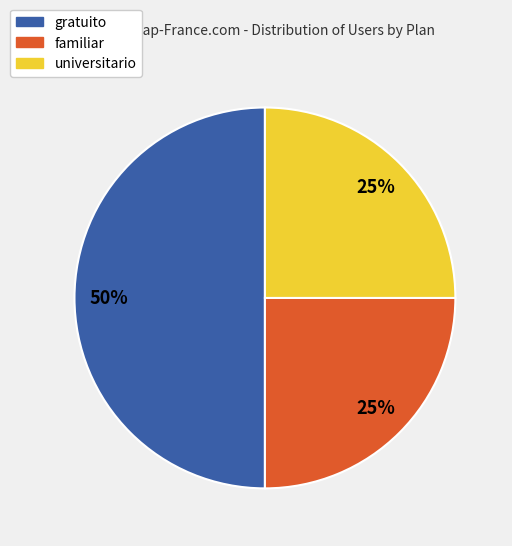

Count the number of slices in the pie.

3